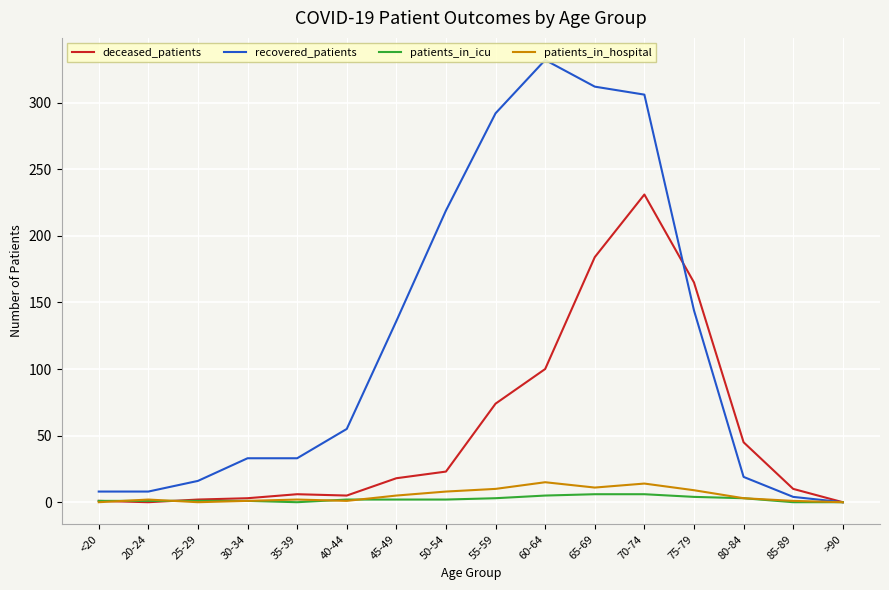

What position from the left is 50-54?

8